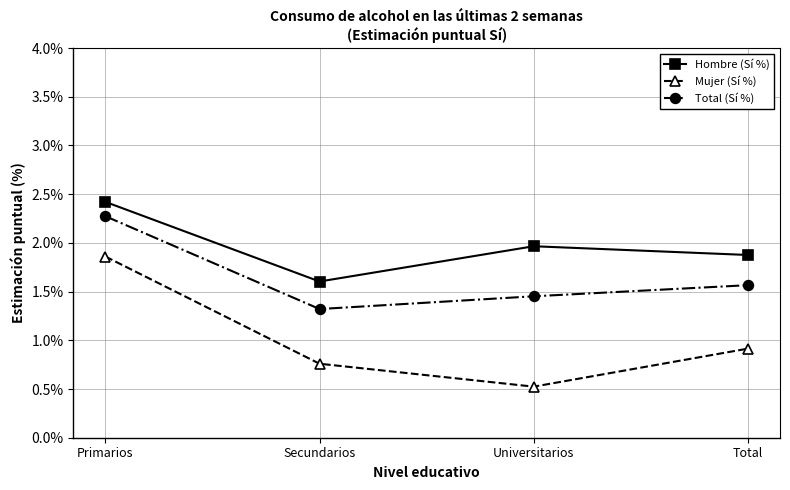

What is the difference between the maximum and minimum values in the Total (Sí %) series?

1.0